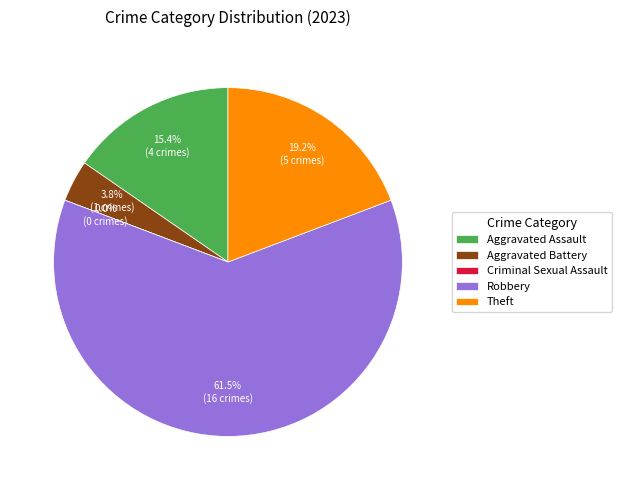

Does Robbery represent more than half of the total?

Yes